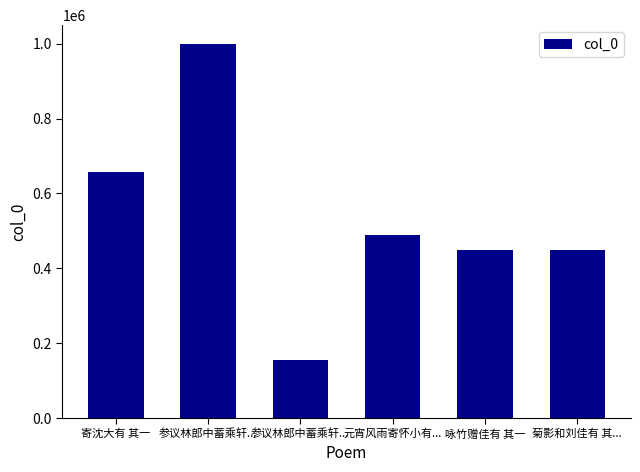

Are the bars horizontal?

No